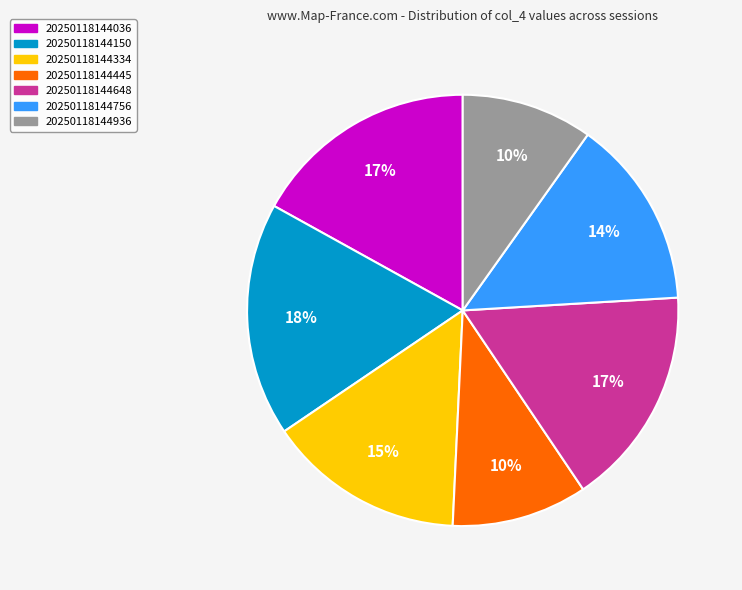

Which category has the biggest portion of the pie?

20250118144150